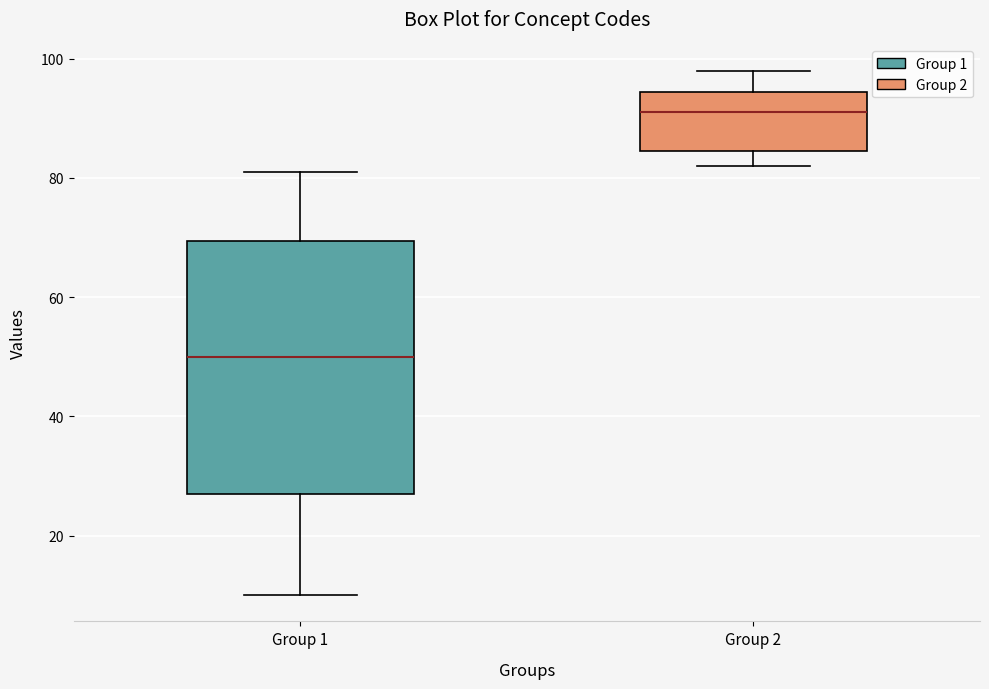

Comparing the boxes themselves (not the whiskers), which one is the tallest?

Group 1